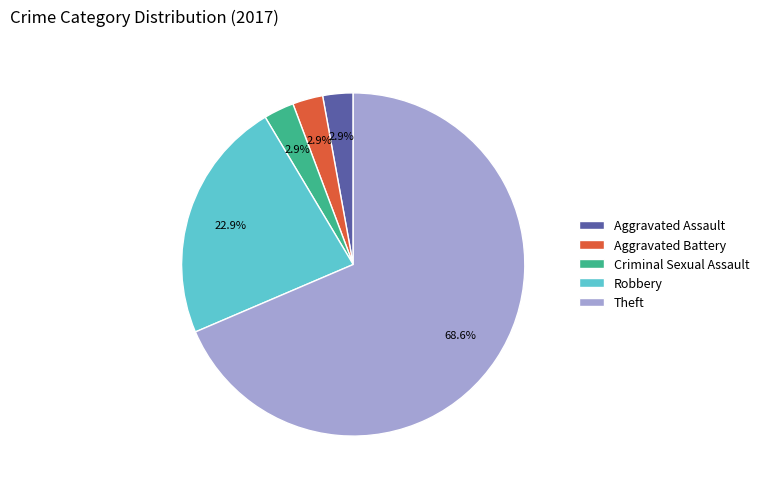

How many slices are in this pie chart?

5